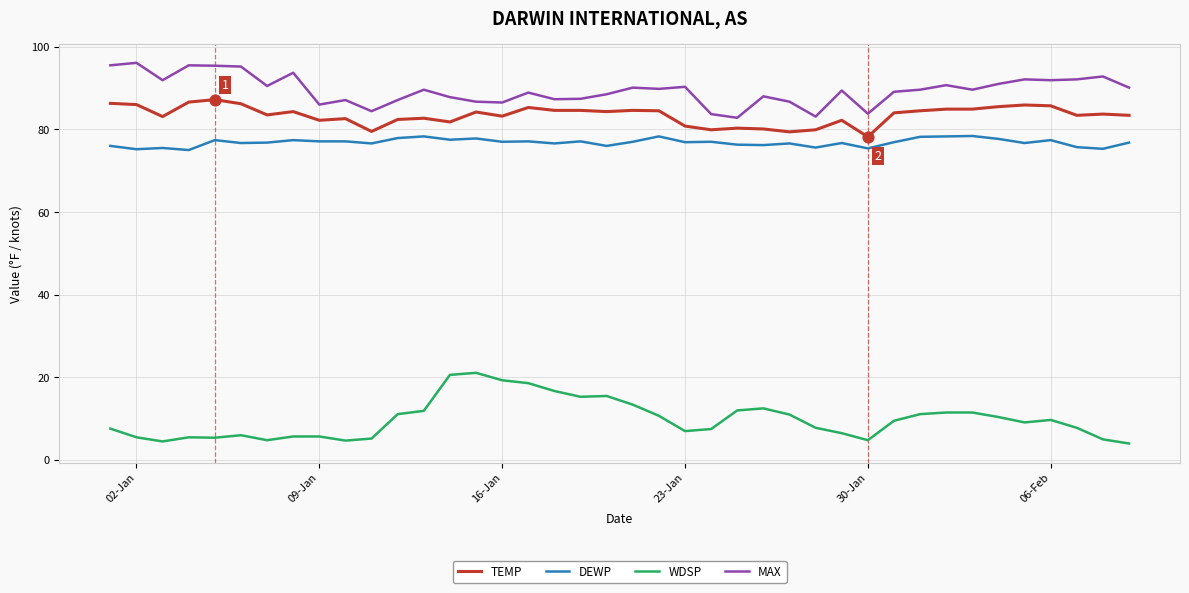

Which series has the largest range (max minus min)?

WDSP